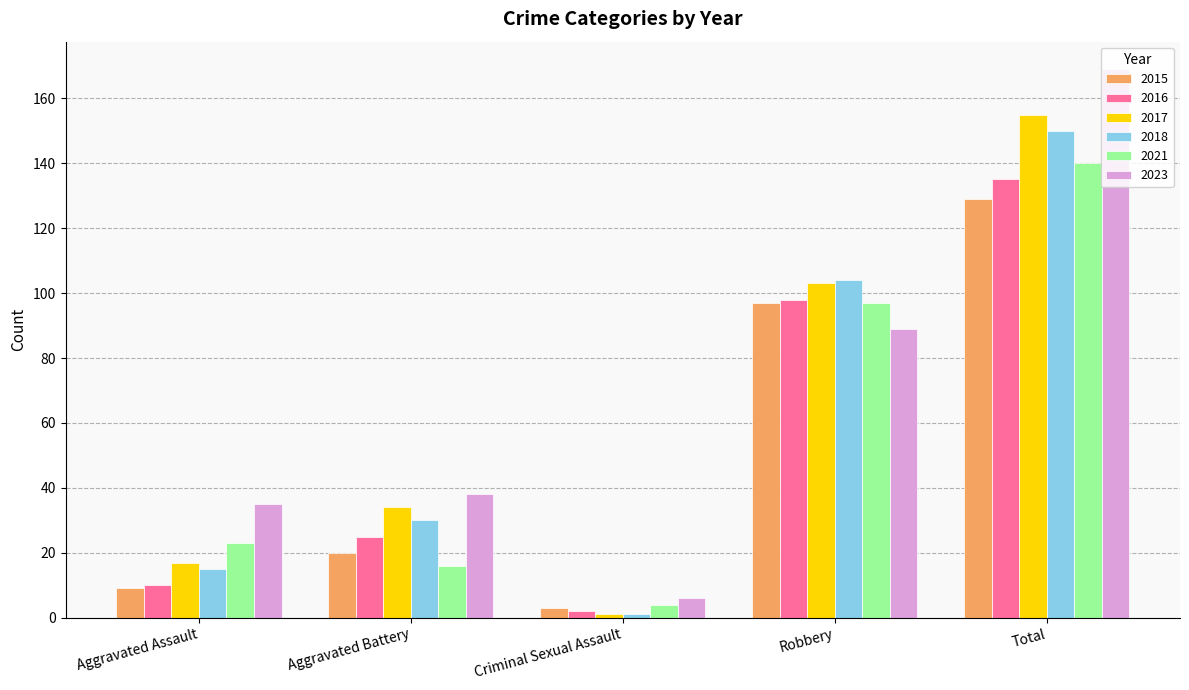

Reading right to left, transcribe all the data shown in this chart.

2015: 129	97	3	20	9
2016: 135	98	2	25	10
2017: 155	103	1	34	17
2018: 150	104	1	30	15
2021: 140	97	4	16	23
2023: 169	89	6	38	35